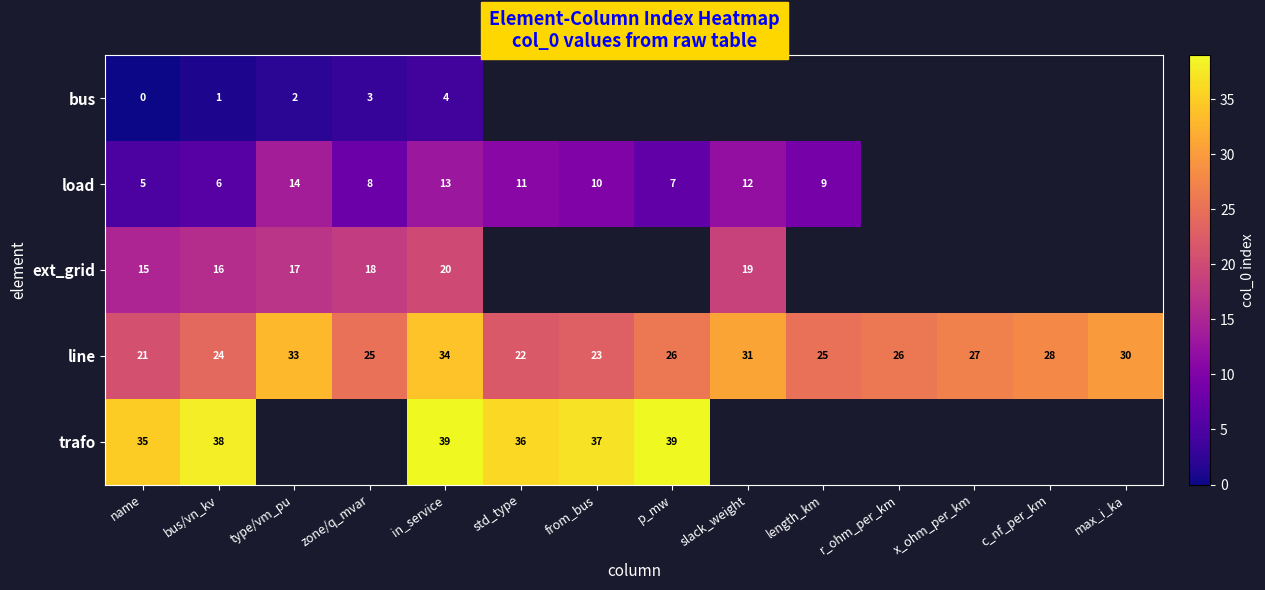

How many categories are shown in the chart?

14